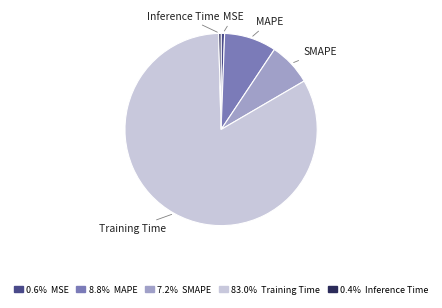

Is there any slice that represents more than half of the pie?

Yes